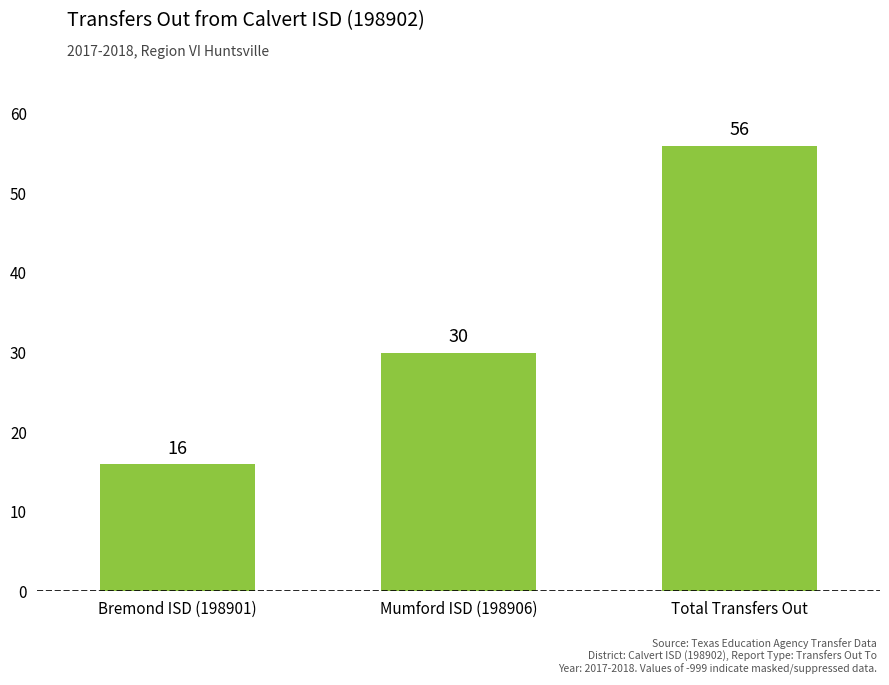

How many values are between 16 and 56?

3